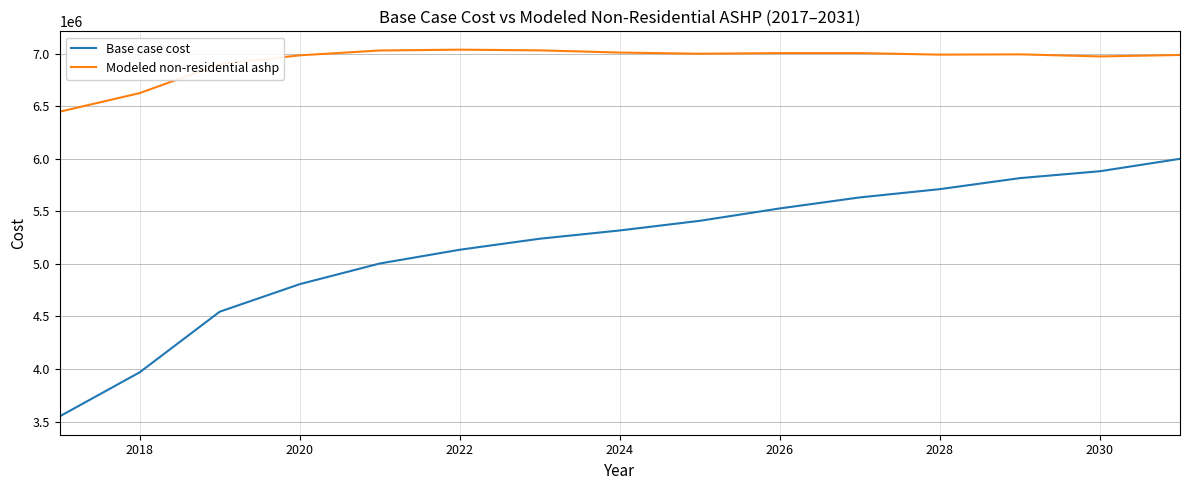

What is the minimum value for Base case cost?

3549732.6